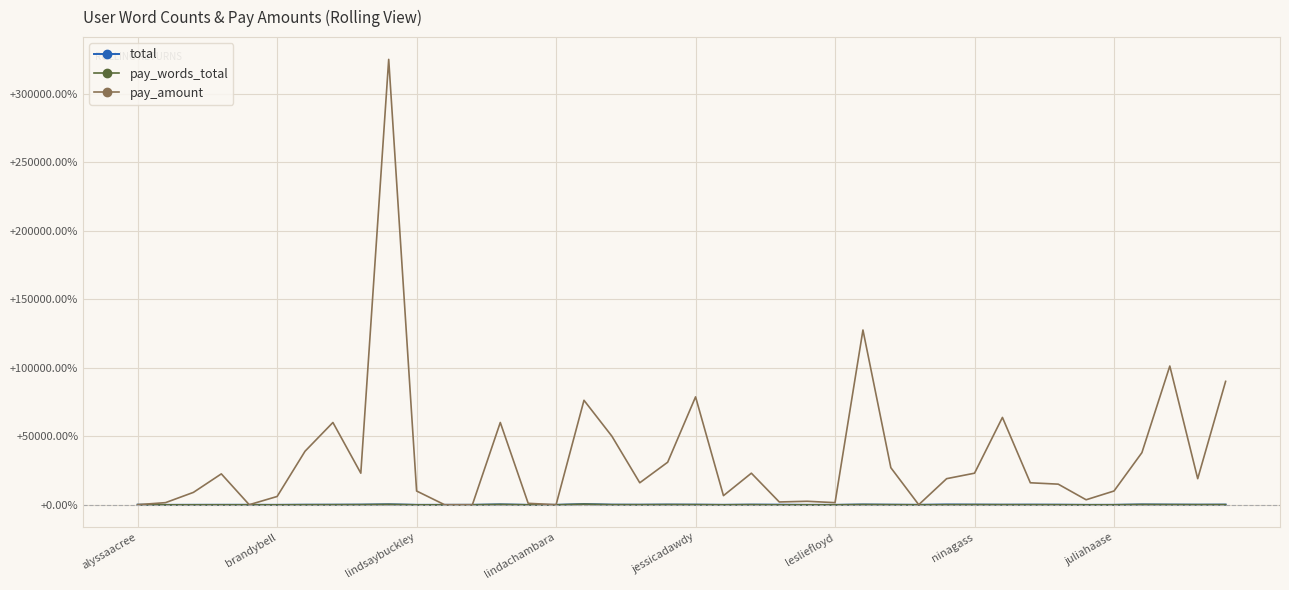

Which series has the widest spread of values?

pay_amount